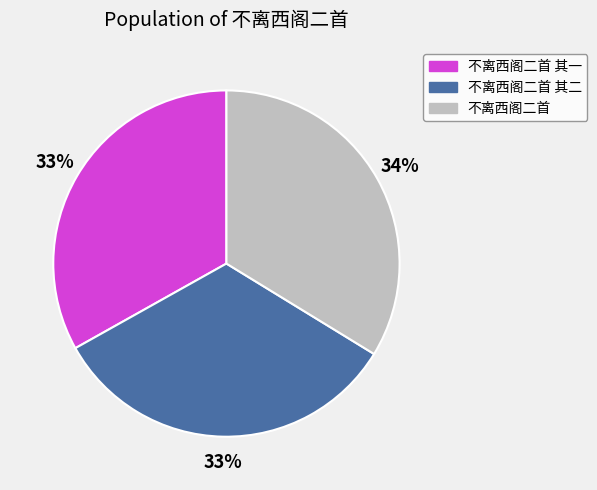

What is the largest slice in the pie chart?

不离西阁二首